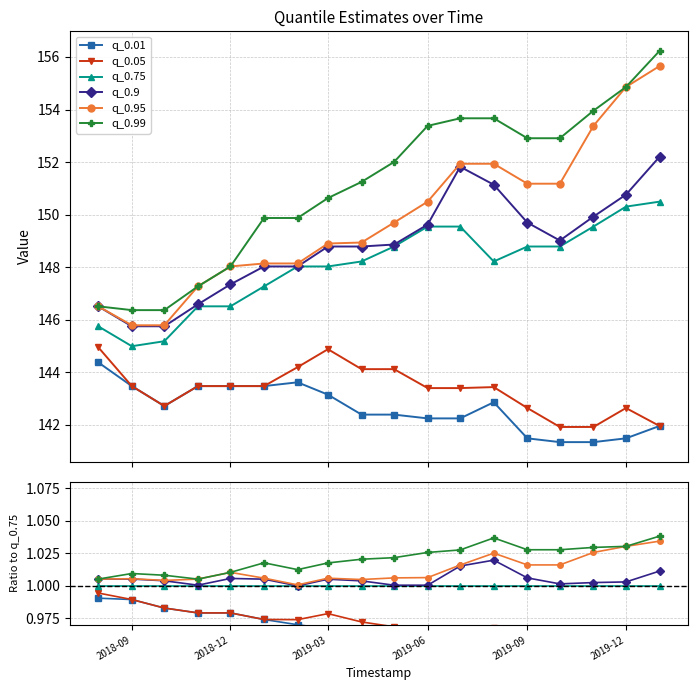

In q_0.01, how many points are lower than both neighbors (excluding endpoints)?

1